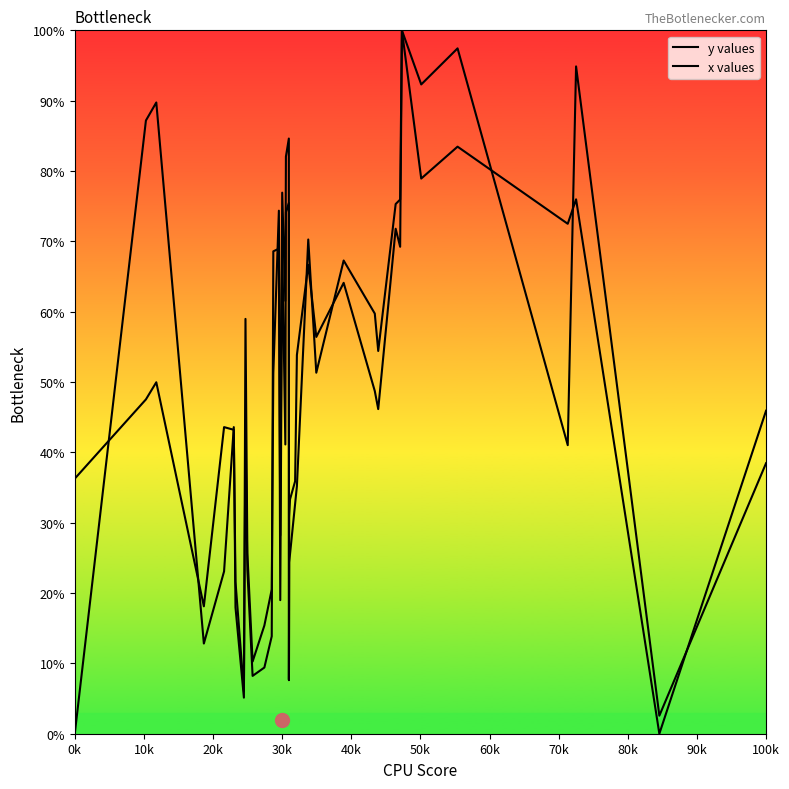

What is the average value of the x values series?

50.0